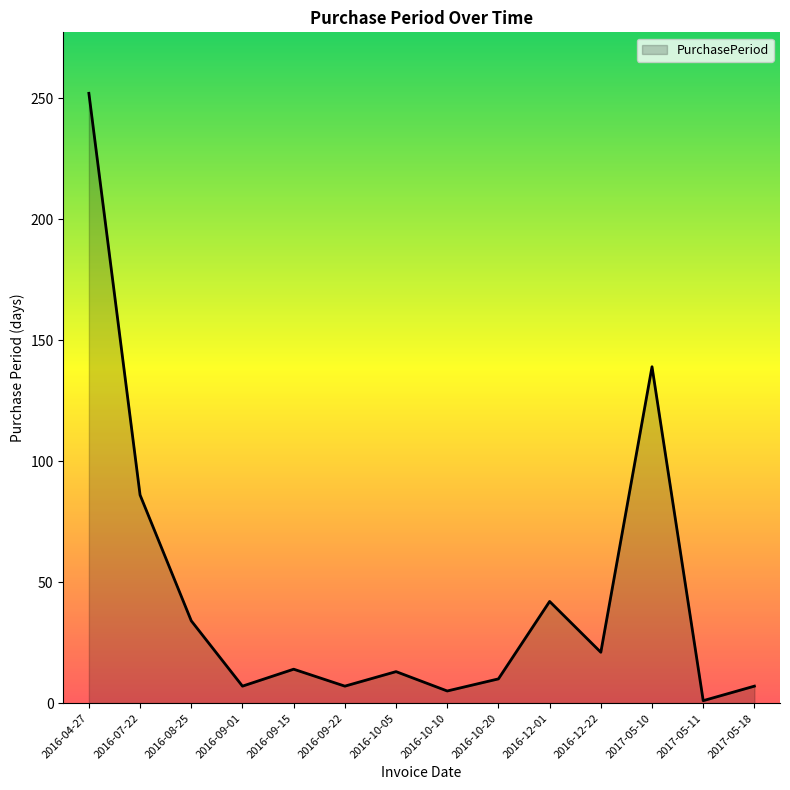

What is the greatest value displayed?

252